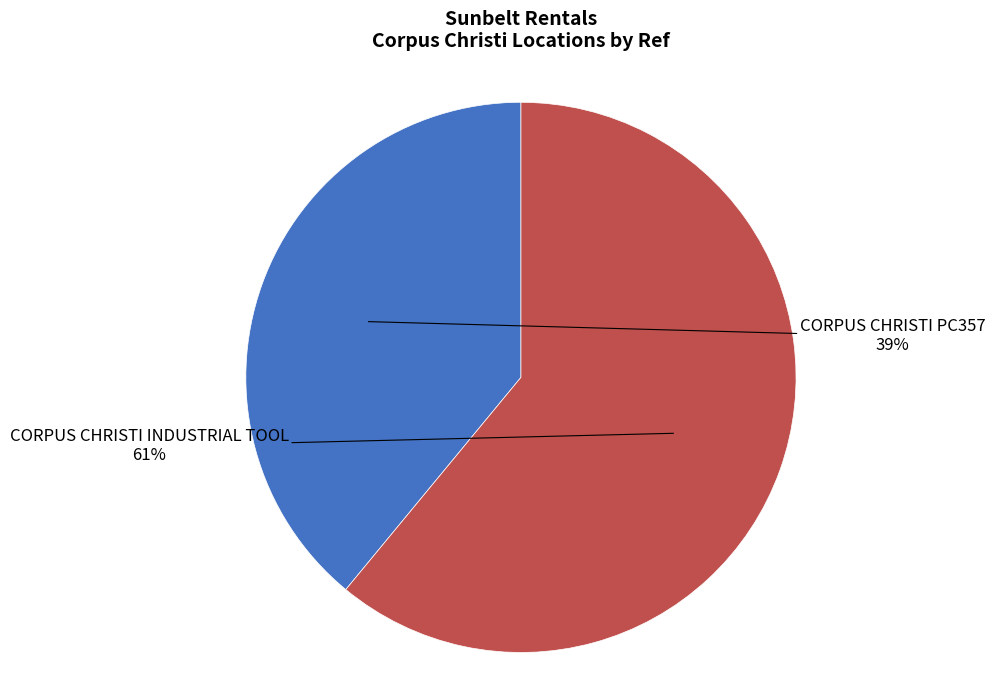

To the nearest percent, what is the average slice percentage?

50%